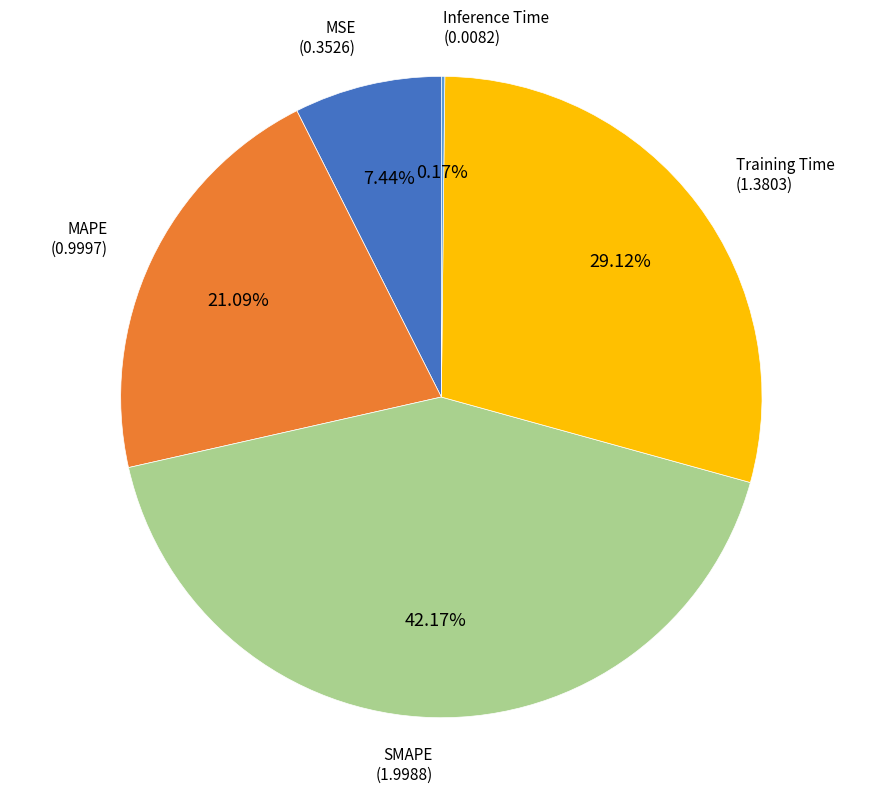

Is the sum of SMAPE and MSE greater than half?

No